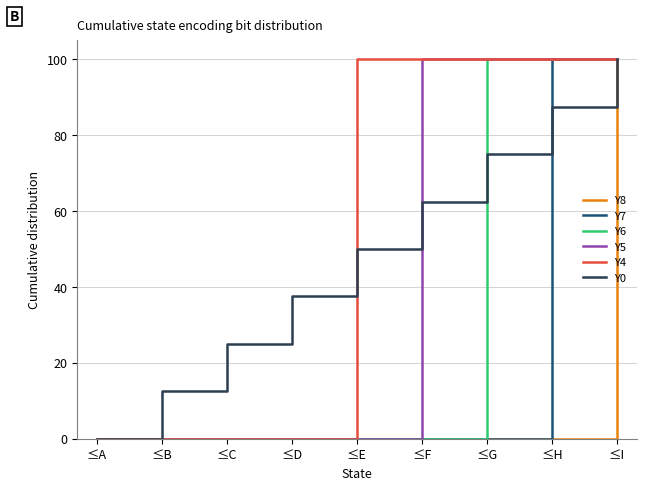

Is it true that Y6 equals 0.0 at ≤A?

True